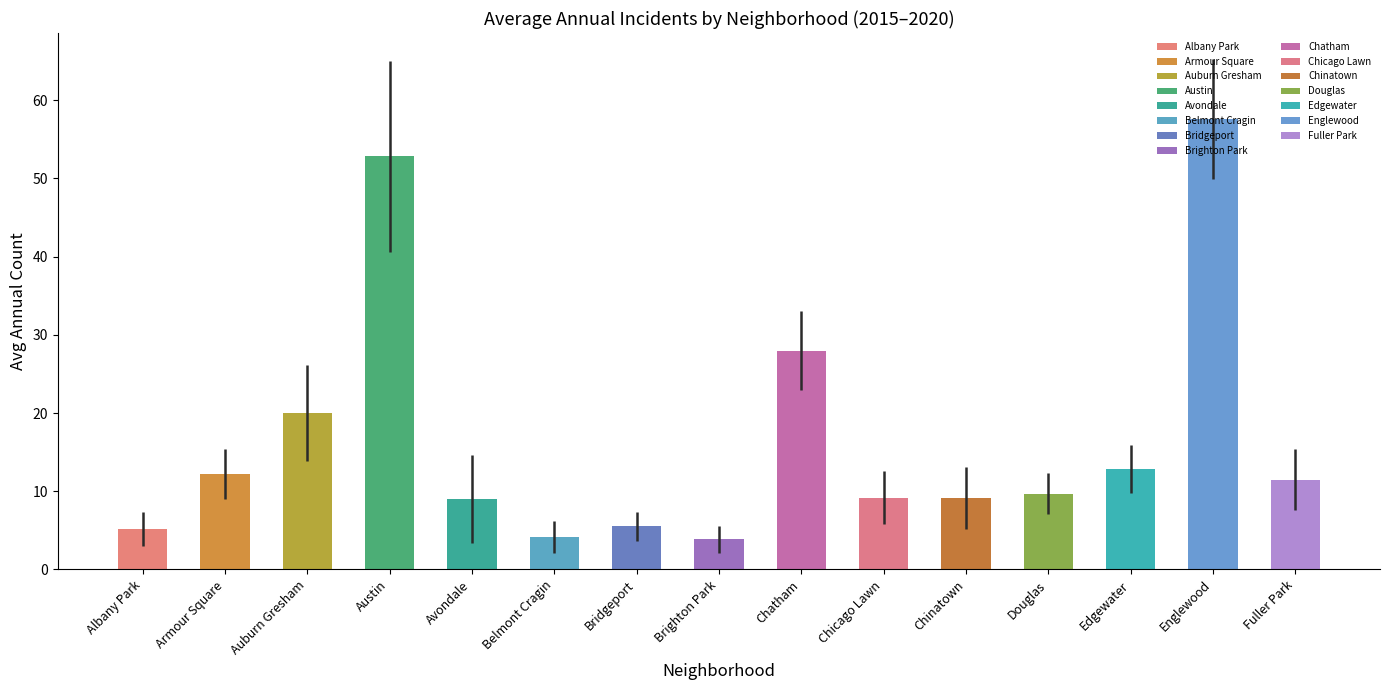

At how many categories does at least one series exceed 44?

2